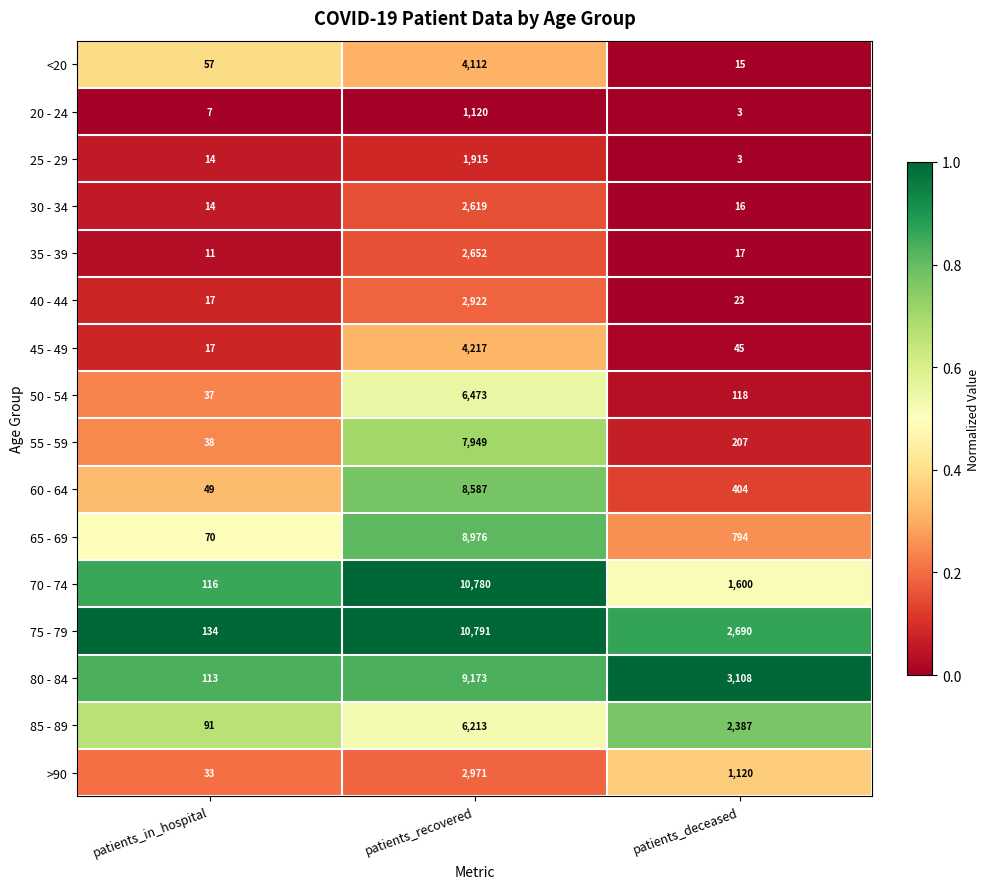

What is the difference between the 80 - 84 values at patients_in_hospital and patients_recovered?

9060